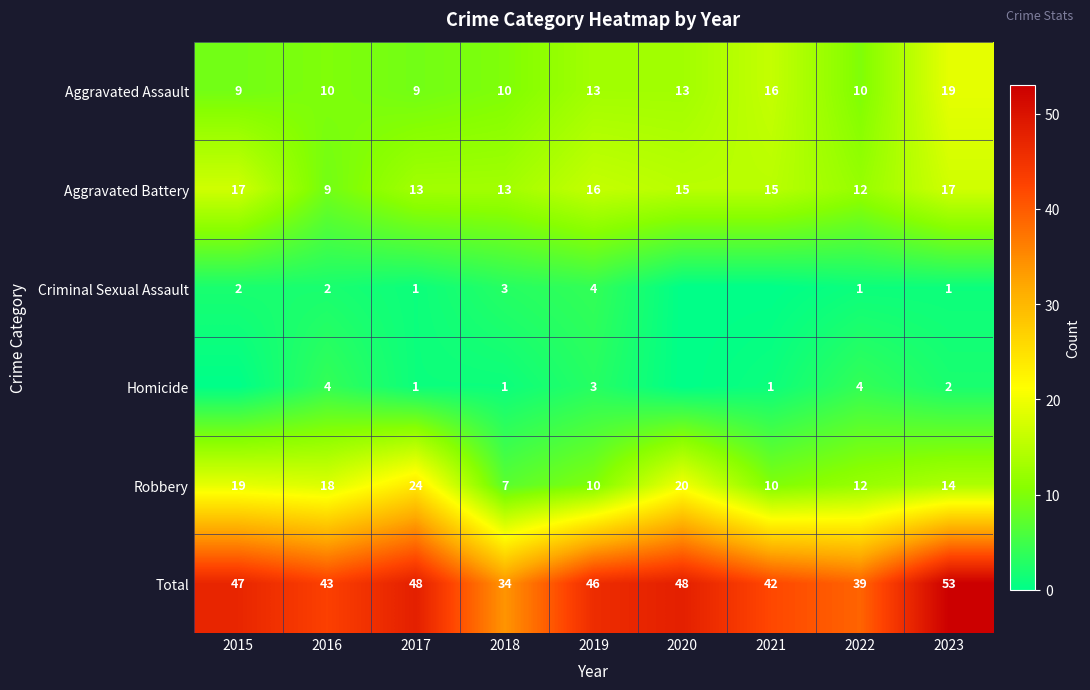

How many data points does each series have?

9